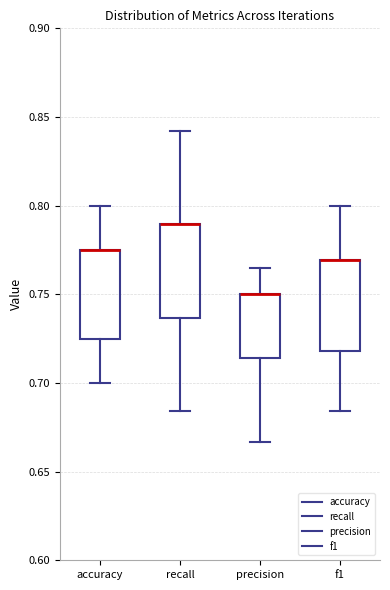

Reading left to right, transcribe this box plot: for each box, give where its median line is, the range the box spans, and where its two whiskers end, as read against the y-axis. The values are not printed on the chart, so give them approximately, as read against the axis.

accuracy: median 0.775 (drawn on the box's upper edge), box 0.725 to 0.775, whiskers 0.700 to 0.800
recall: median 0.790 (drawn on the box's upper edge), box 0.735 to 0.790, whiskers 0.685 to 0.840
precision: median 0.750 (drawn on the box's upper edge), box 0.715 to 0.750, whiskers 0.665 to 0.765
f1: median 0.770 (drawn on the box's upper edge), box 0.720 to 0.770, whiskers 0.685 to 0.800